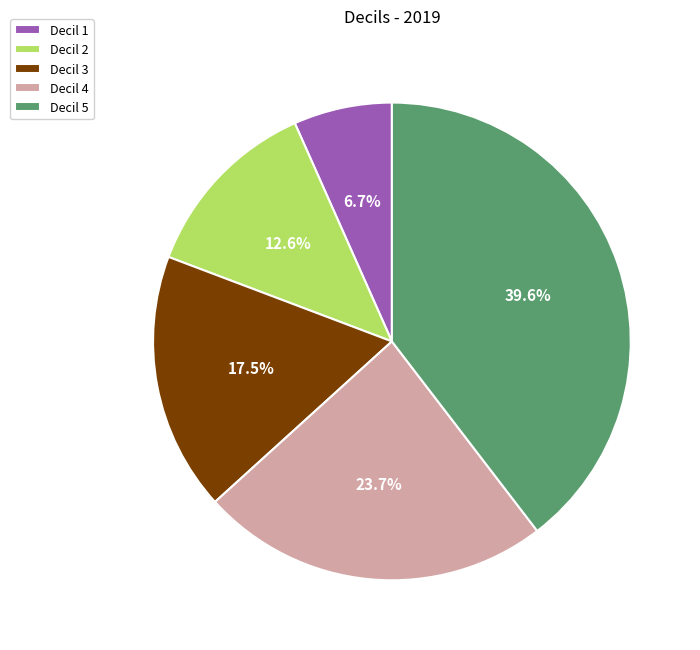

Is there a majority slice in this chart?

No